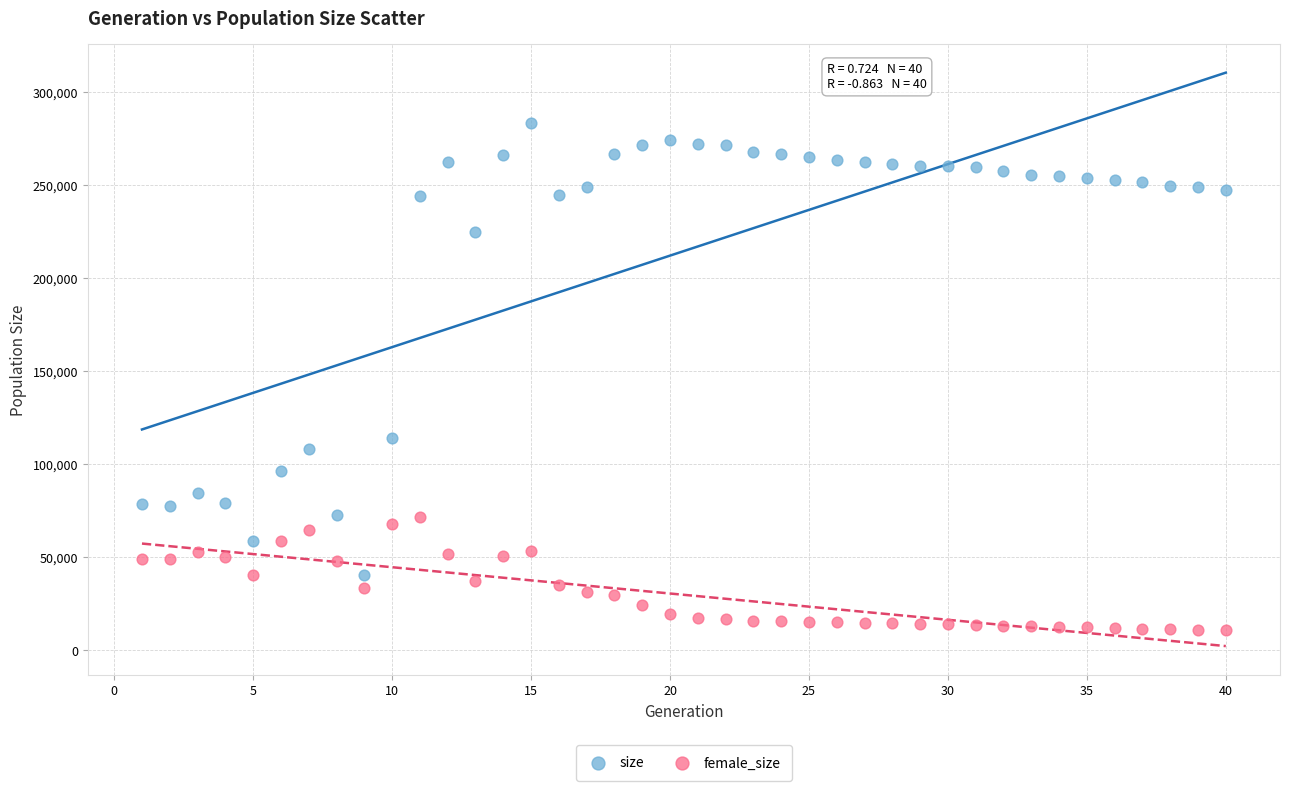

Which series has the widest spread of Y values?

size